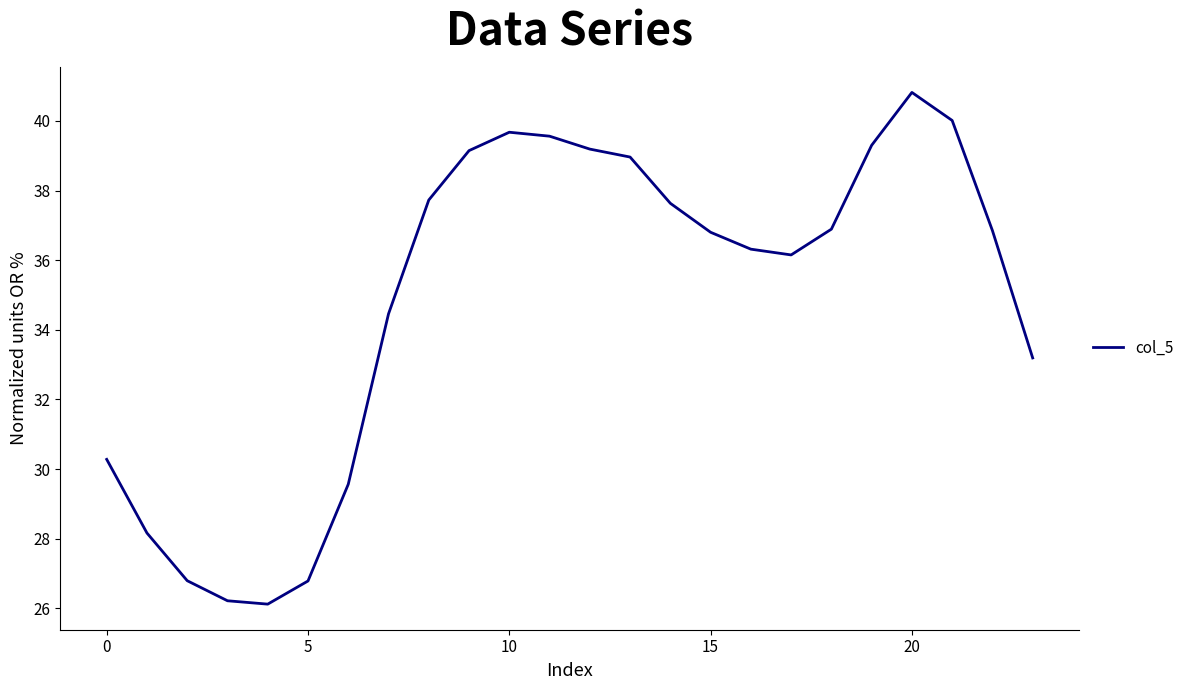

What is the minimum value shown in the chart?

26.1